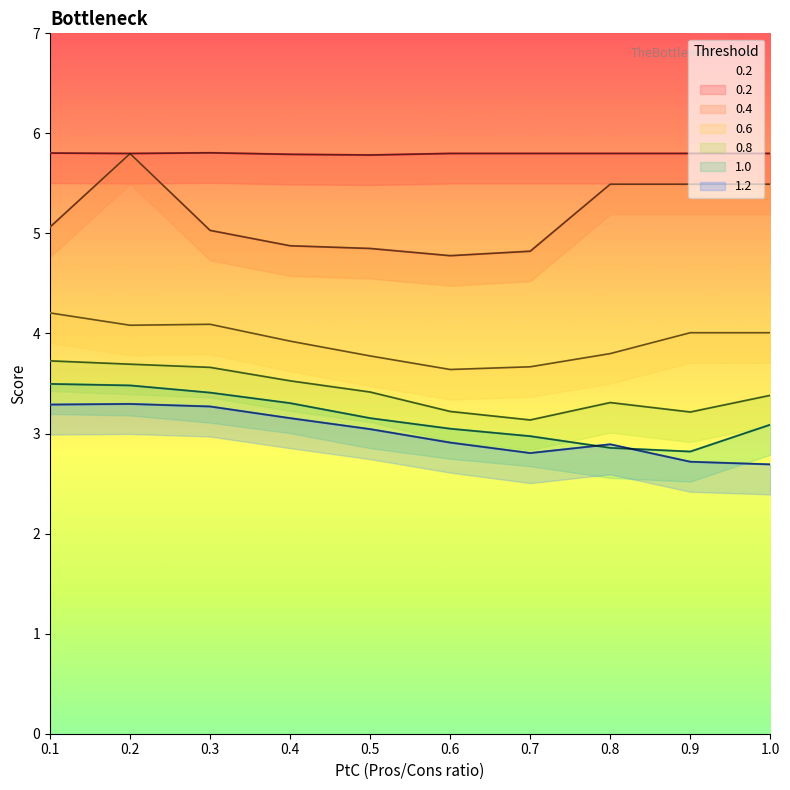

The 1.2 series shows 2.7 at 1.0. True or false?

True